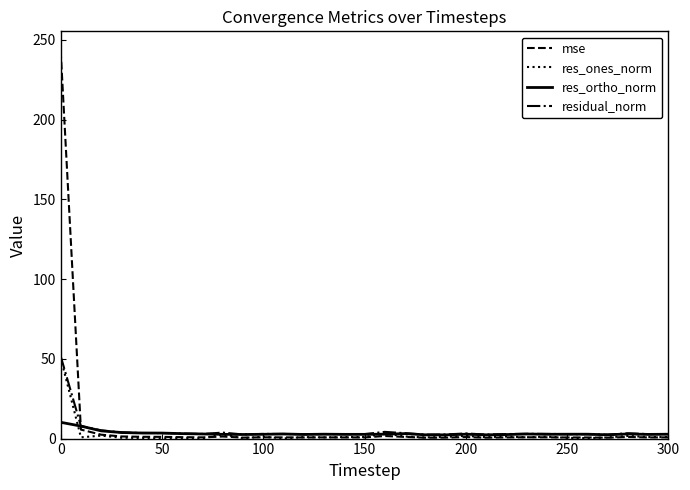

Which series has the widest spread of values?

mse